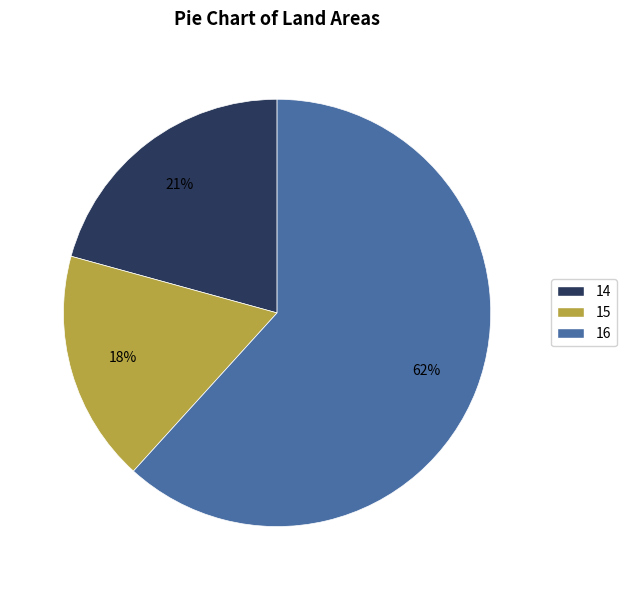

What is the ratio of the value at 16 to the value at 14?

3.0